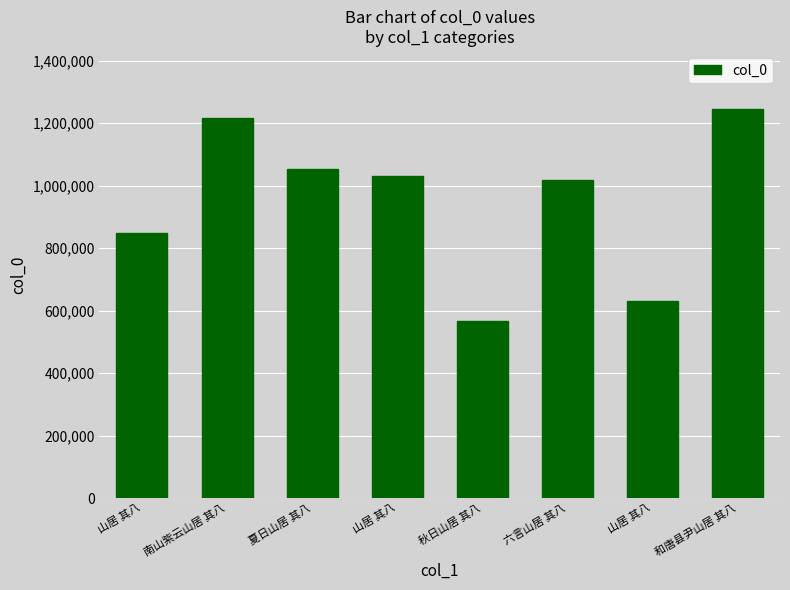

How many data points are less than 1030663?

4